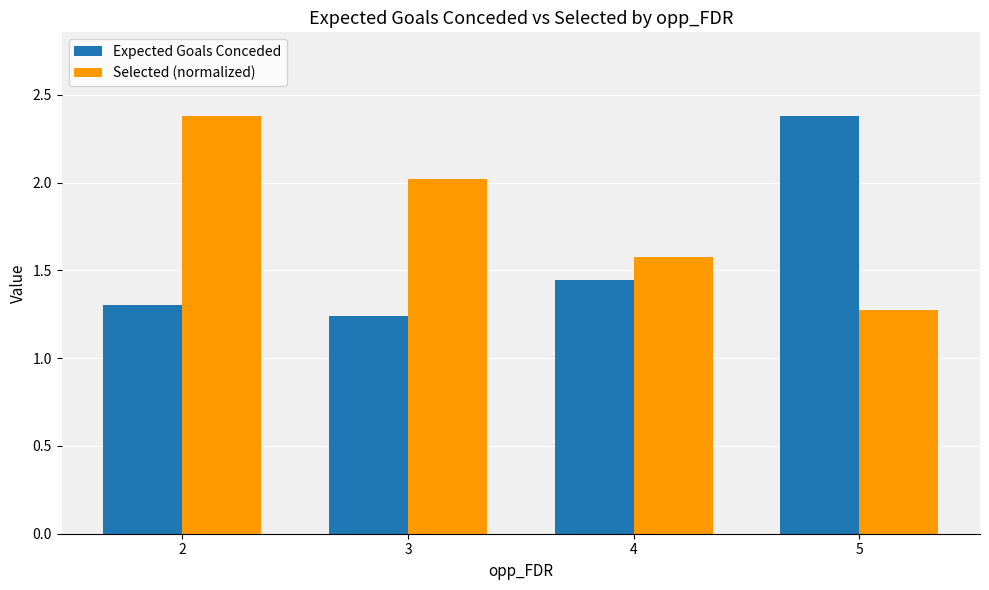

At which label does Selected (normalized) first exceed 2?

2